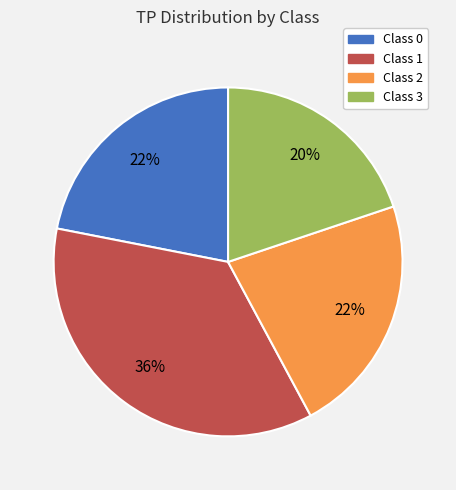

Is there a majority slice in this chart?

No